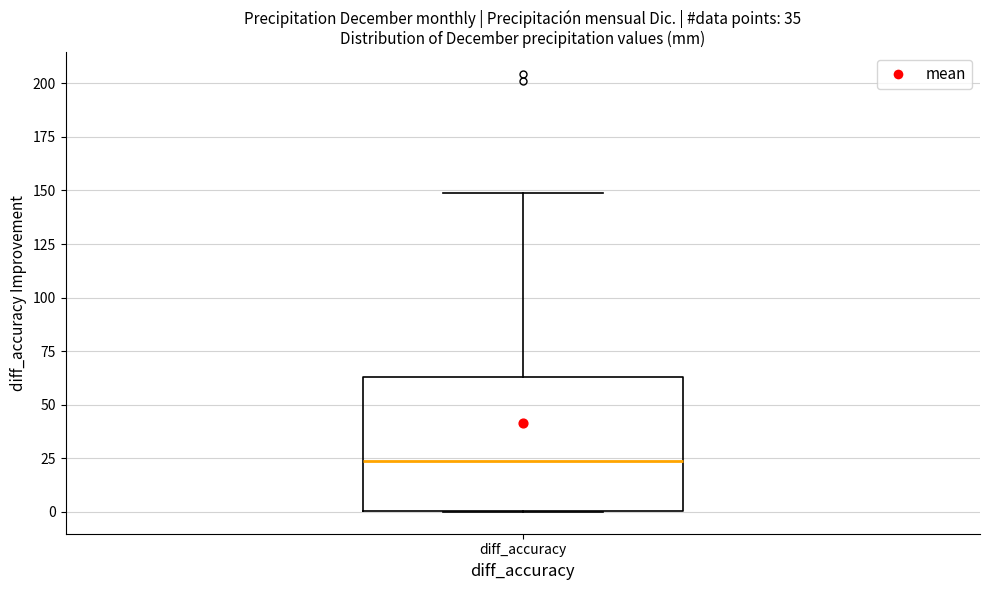

Read this box plot against the y-axis: the position of the median line, the range covered by the box, and the ends of both whiskers. The values are not printed on the chart, so give them approximately, as read against the axis.

median 25, box 0 to 65, whiskers 0 to 150